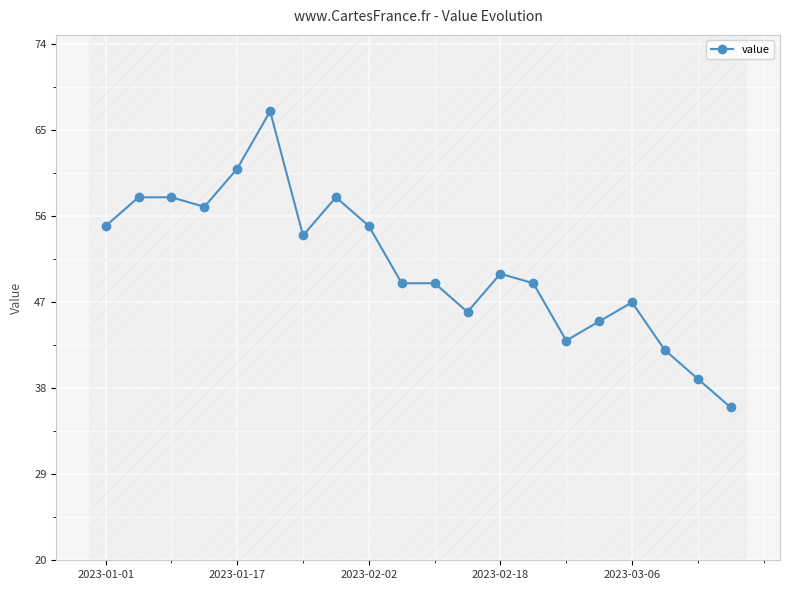

What is the value of the 10th point from the left?

49